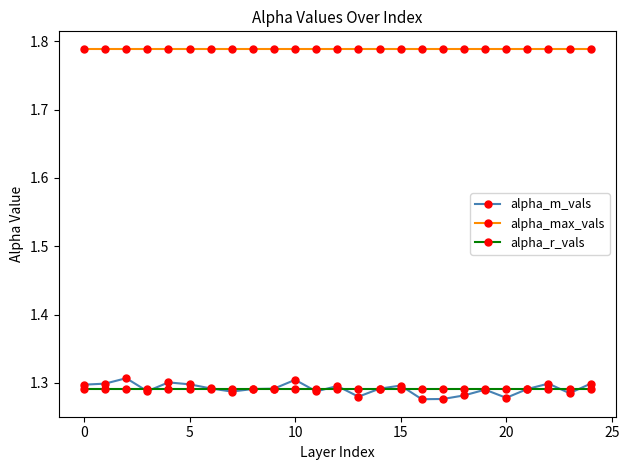

Count the alpha_m_vals values in the range 1 to 2.

25